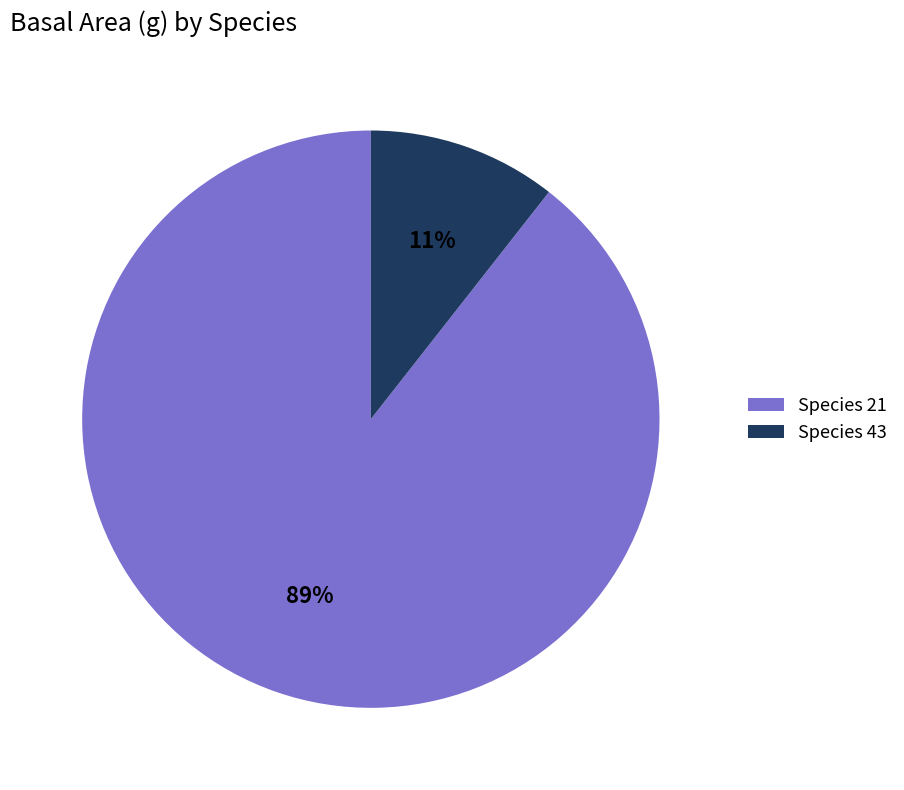

What is the smallest slice in the pie chart?

Species 43